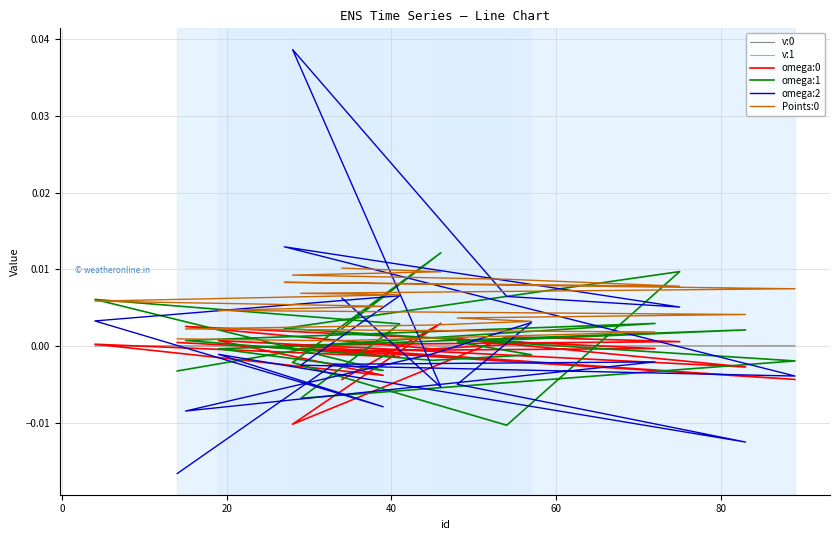

Which series has the largest total across all categories?

Points:0